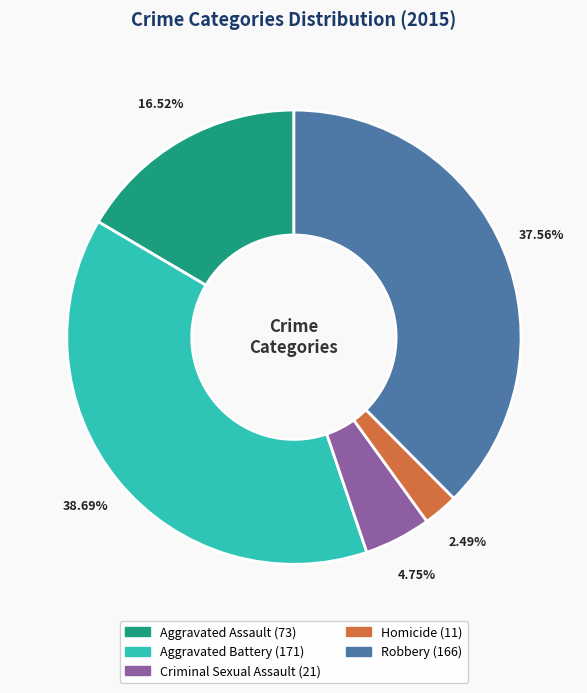

To the nearest percent, what is the average slice percentage?

20%